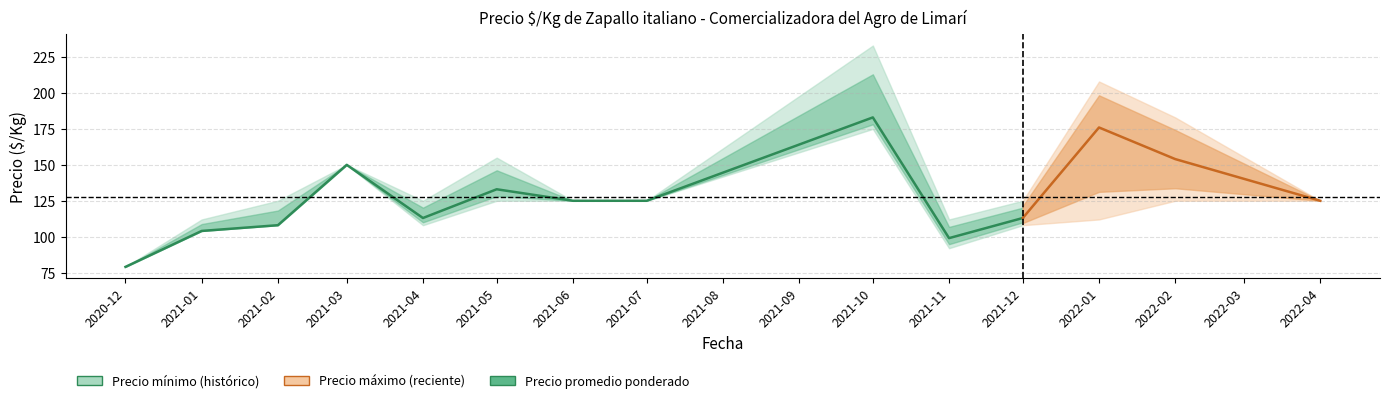

Reading left to right, what are all the values shown in this chart?

Precio minimo: 79	104	108	150	108	125	125	125	175	92	108	112	125	125
Precio promedio ponderado: 79	104	108	150	113	133	125	125	183	99	113	176	154	125
Precio maximo: 79	112	125	150	125	155	125	125	233	112	125	208	183	125